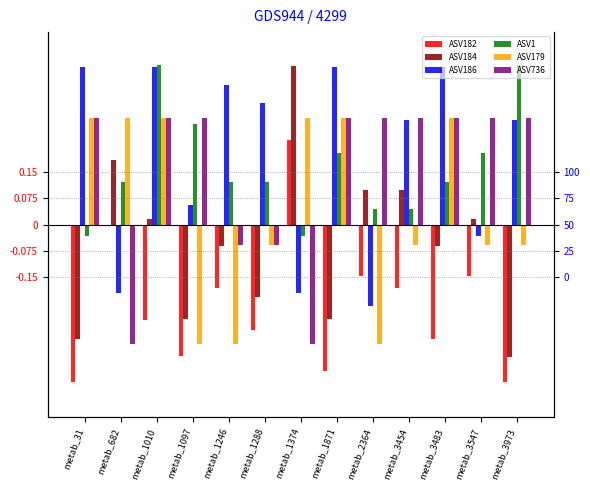

What is the sum of the ASV1 values at metab_1374 and metab_31?

-0.1